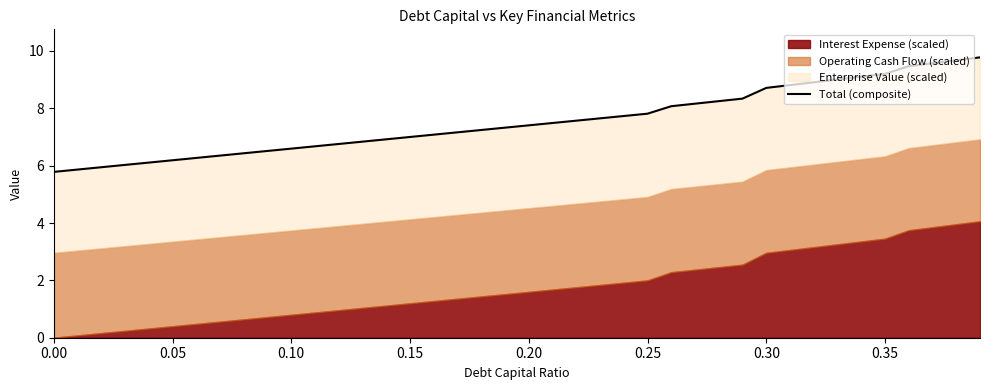

Is it true that the value at 37 is 2.4?

False